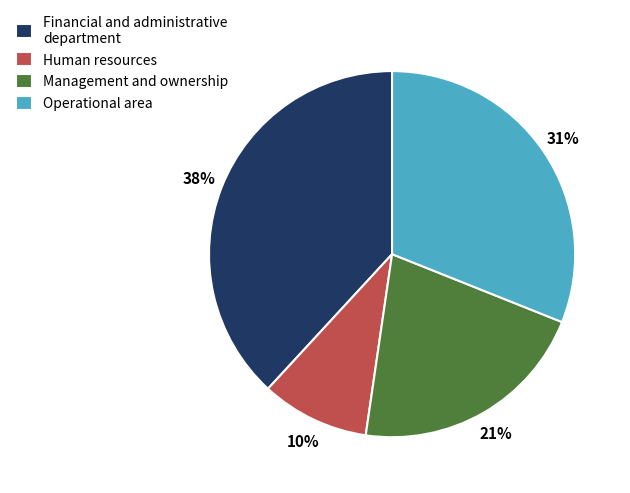

Is there a majority slice in this chart?

No